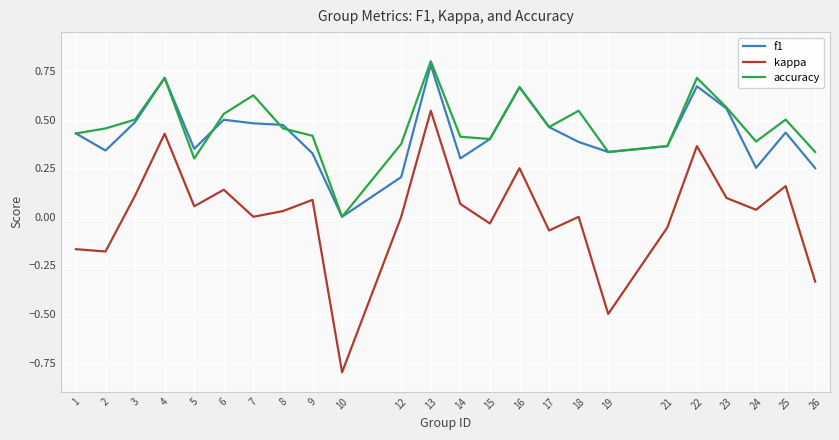

True or false: f1 has more than 0 interior local peaks.

True